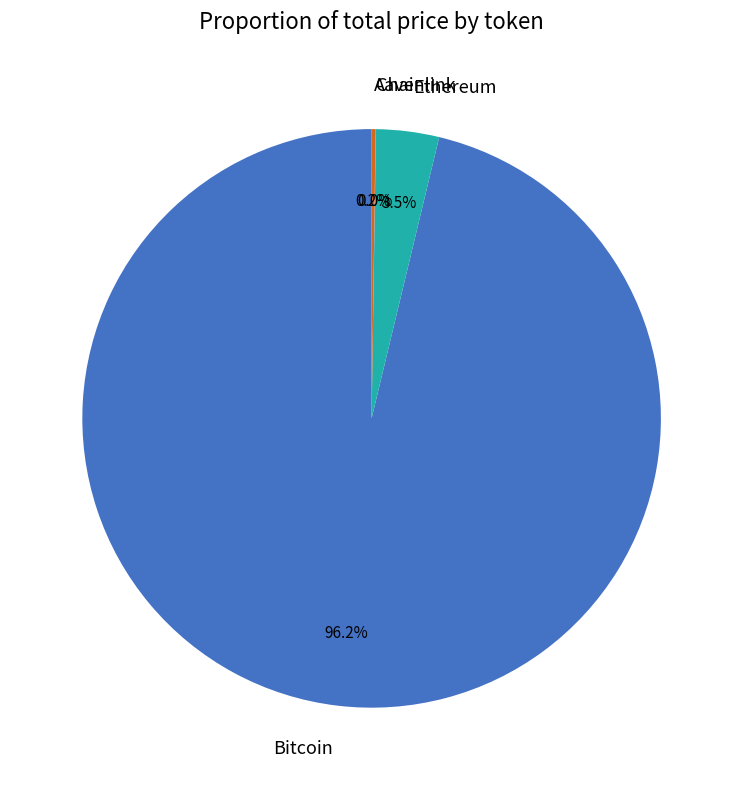

Which category has the biggest portion of the pie?

Bitcoin